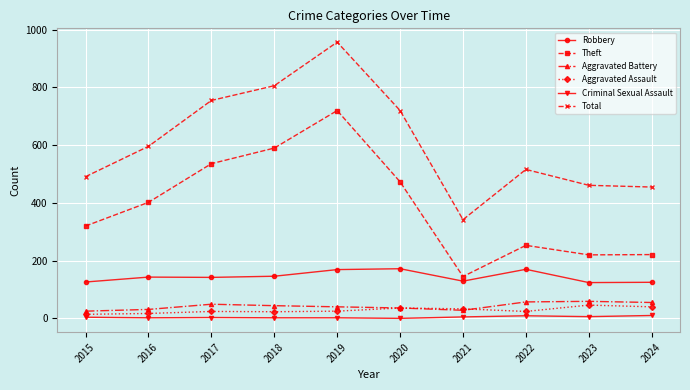

Is the value of Aggravated Assault at 2018 greater than the value of Theft at 2021?

No